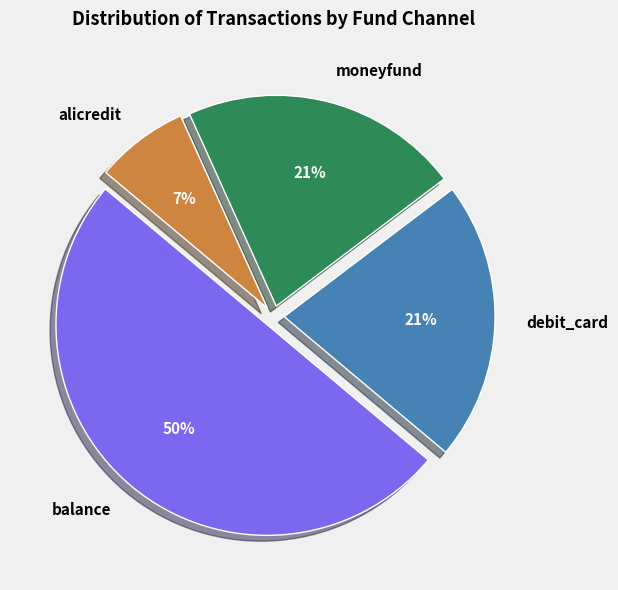

To the nearest percent, what is the difference between the largest and smallest slice percentages?

43%